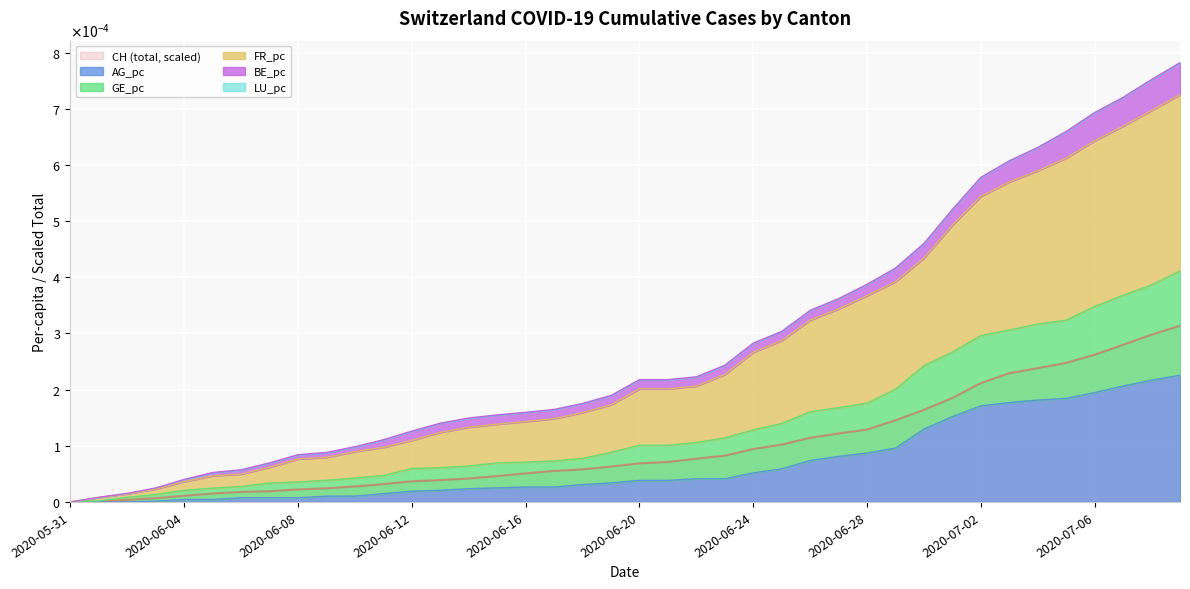

At how many categories does at least one series exceed 0?

39